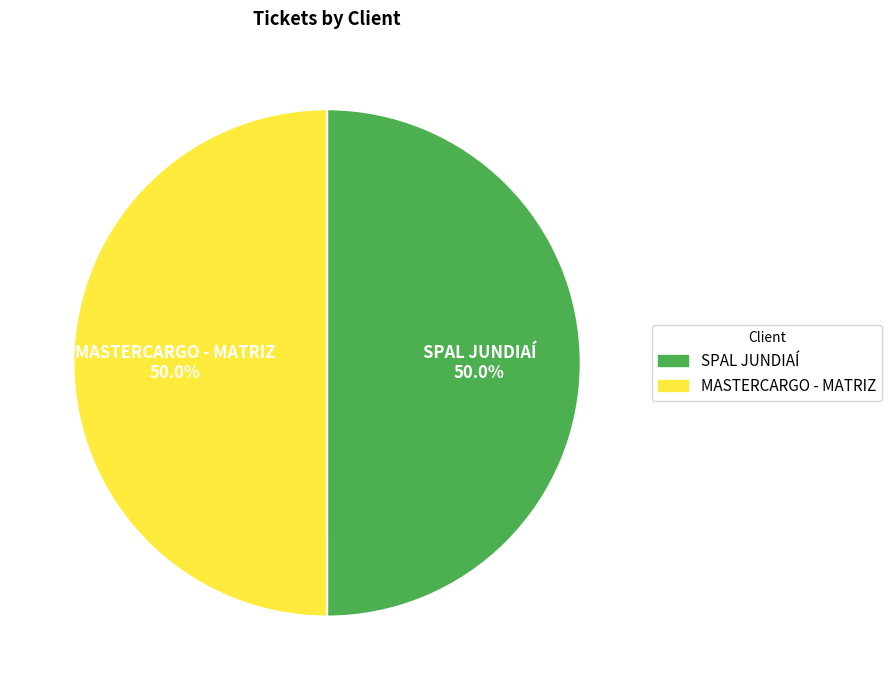

Combined, do SPAL JUNDIAÍ and MASTERCARGO - MATRIZ account for over 50%?

Yes